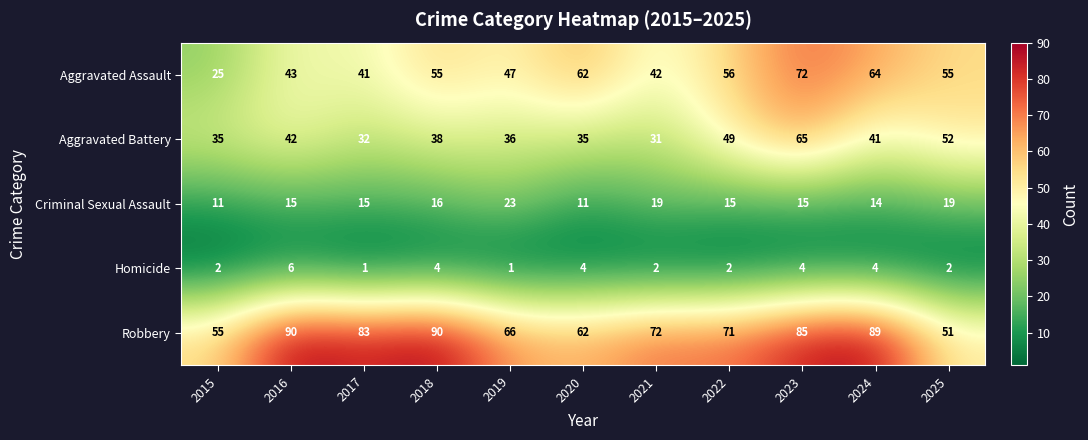

What is the total value across all series at 2016?

196